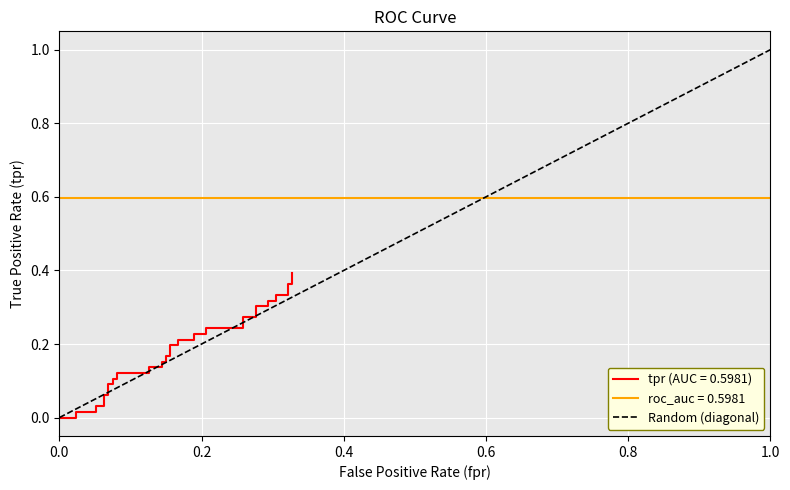

Does the chart display data point markers on the line(s)?

No